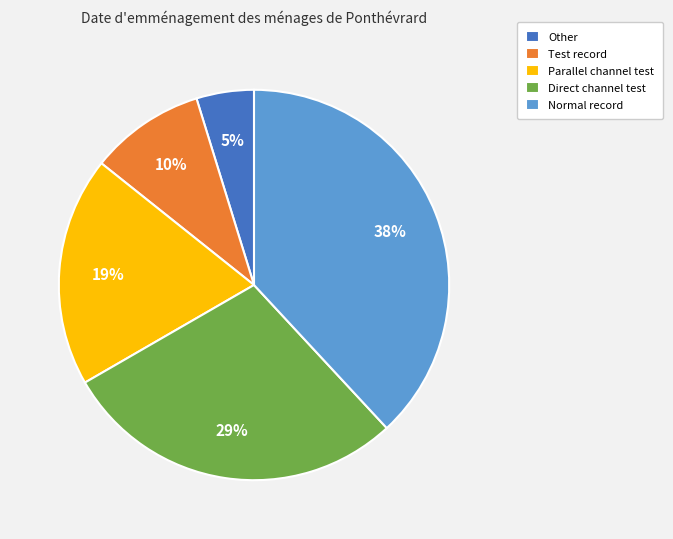

Count the number of slices in the pie.

5